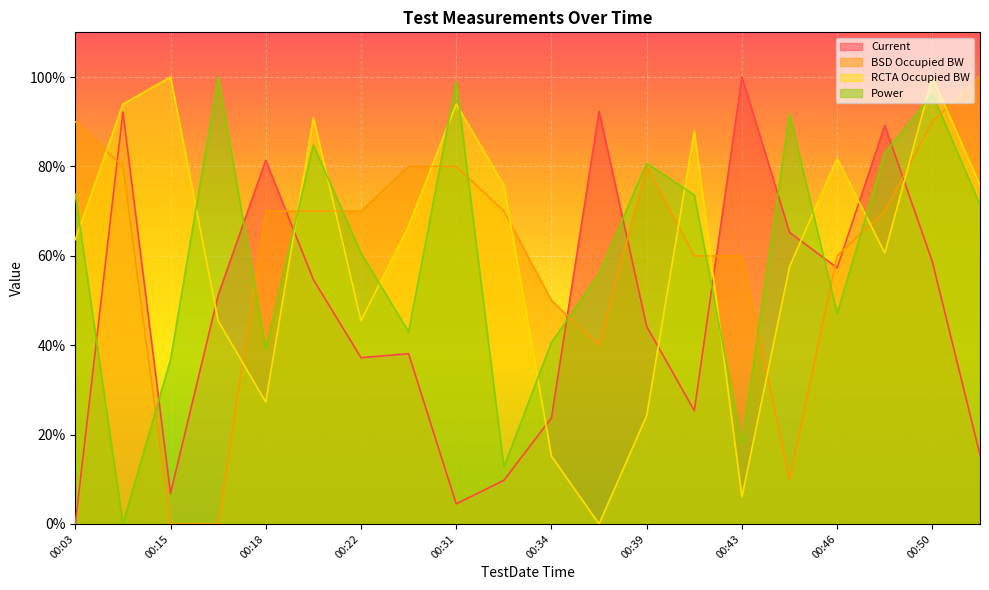

At which category does Power reach its first local peak?

00:17